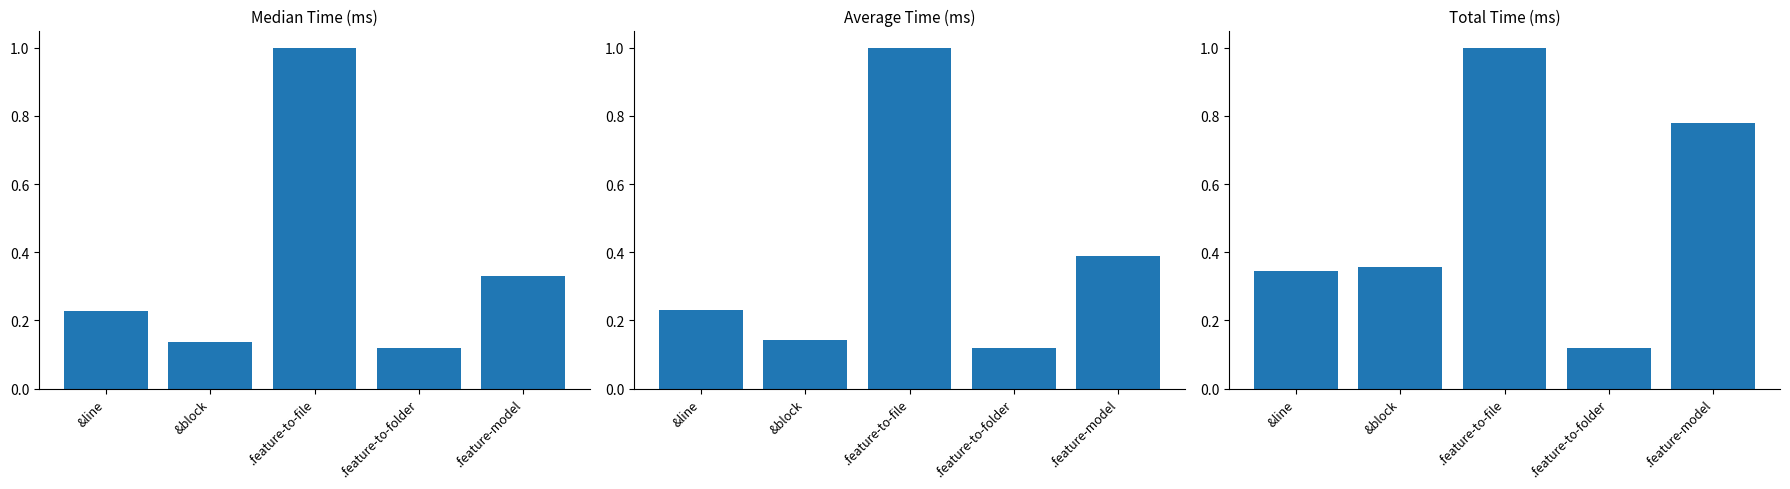

Where is Median Time (ms) nearest to the value 0?

.feature-to-folder